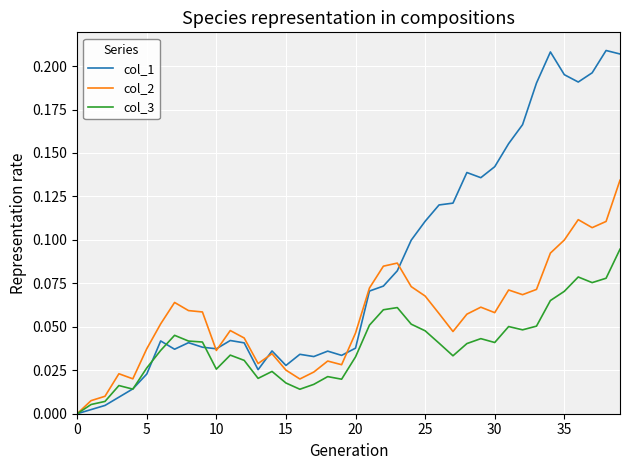

List the series in order of their peak value, lowest first.

col_3, col_2, col_1